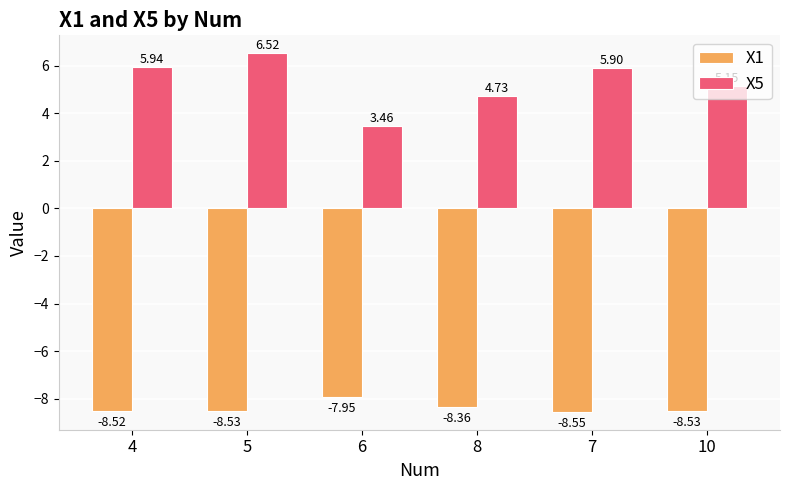

How many data points in X1 are less than -8?

5